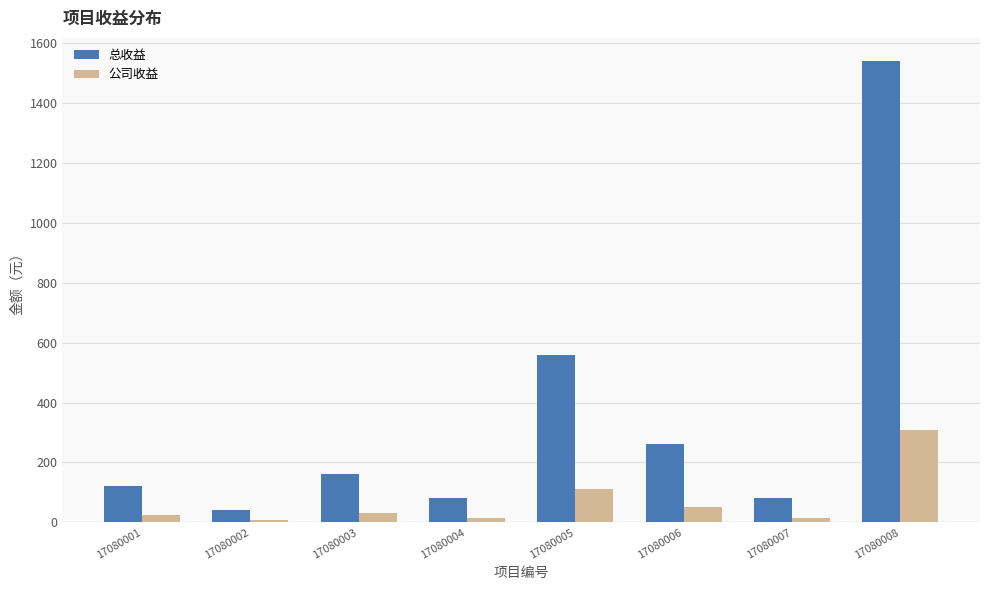

Reading left to right, list all the values displayed in this chart.

总收益: 17080001=120	17080002=40	17080003=160	17080004=80	17080005=560	17080006=260	17080007=80	17080008=1540
公司收益: 17080001=24	17080002=8	17080003=32	17080004=16	17080005=112	17080006=52	17080007=16	17080008=308